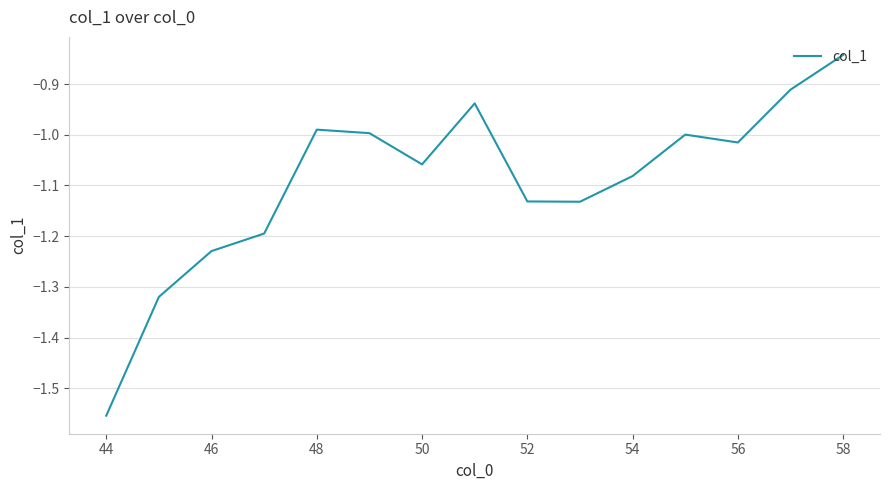

What is the difference between the maximum and second lowest values?

0.5